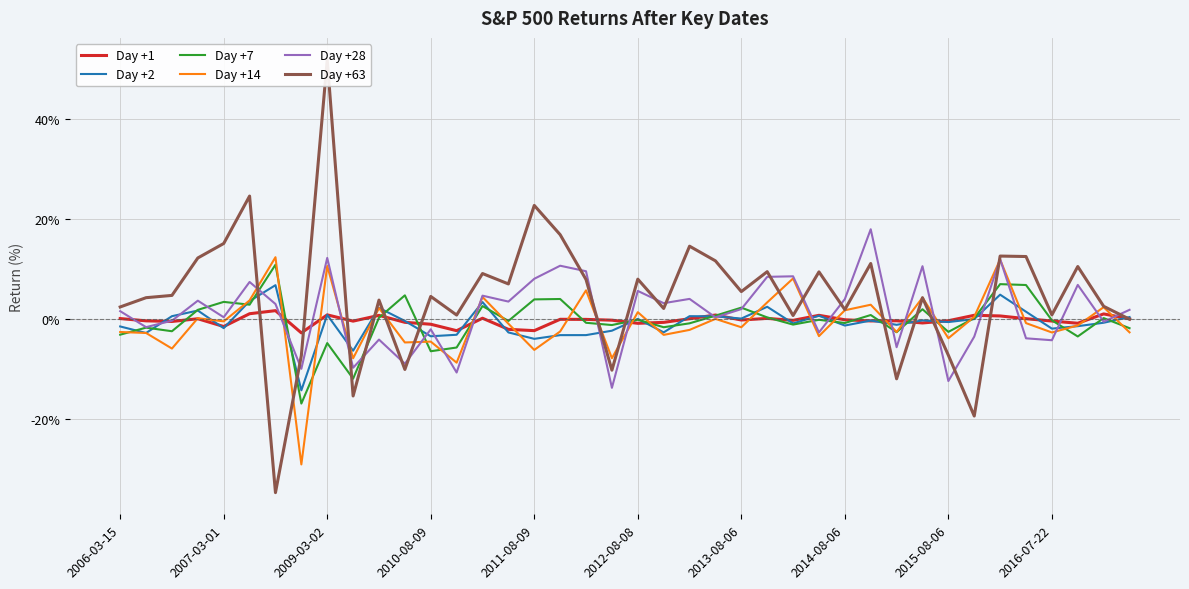

How many distinct data groups are displayed?

6